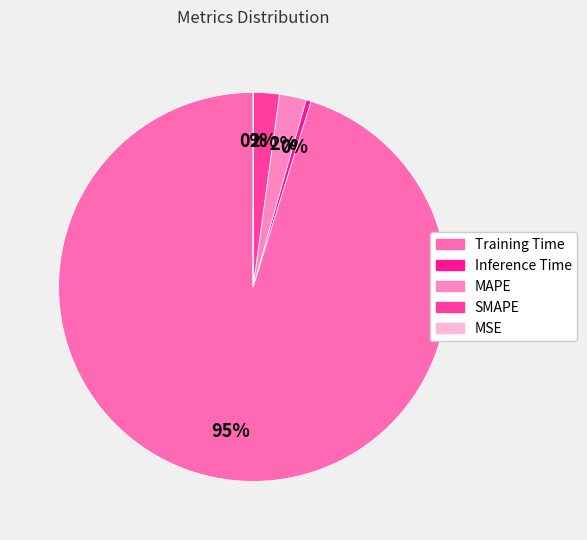

Rank the categories by value from lowest to highest.

MSE, Inference Time, SMAPE, MAPE, Training Time